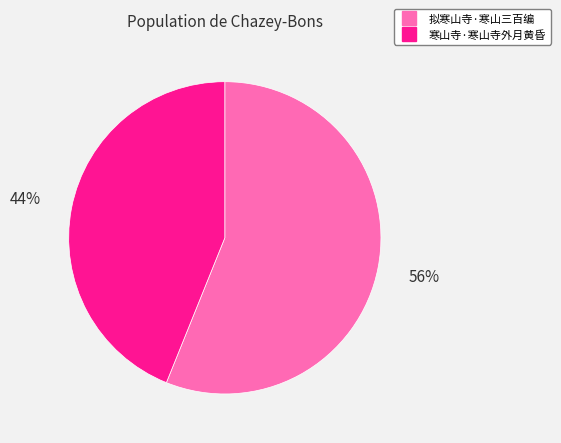

Count the number of slices in the pie.

2